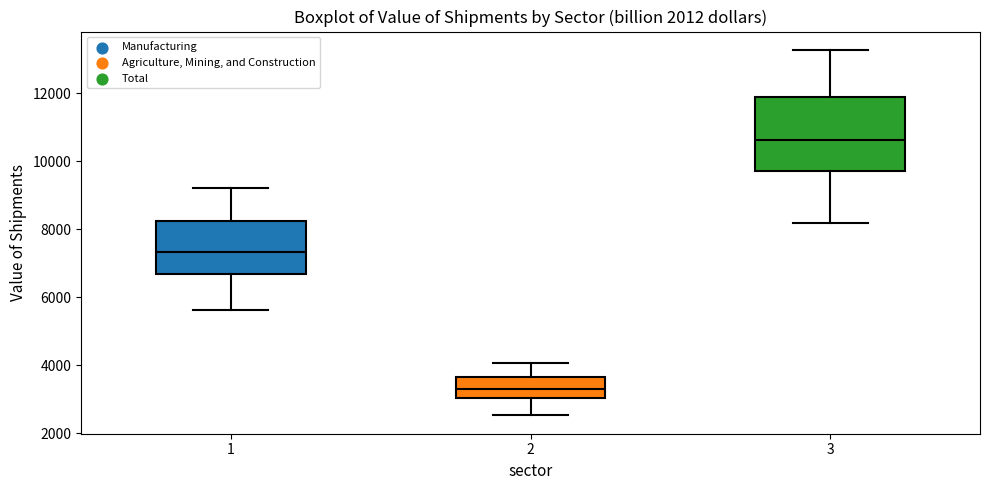

Which box has the lowest median line?

2